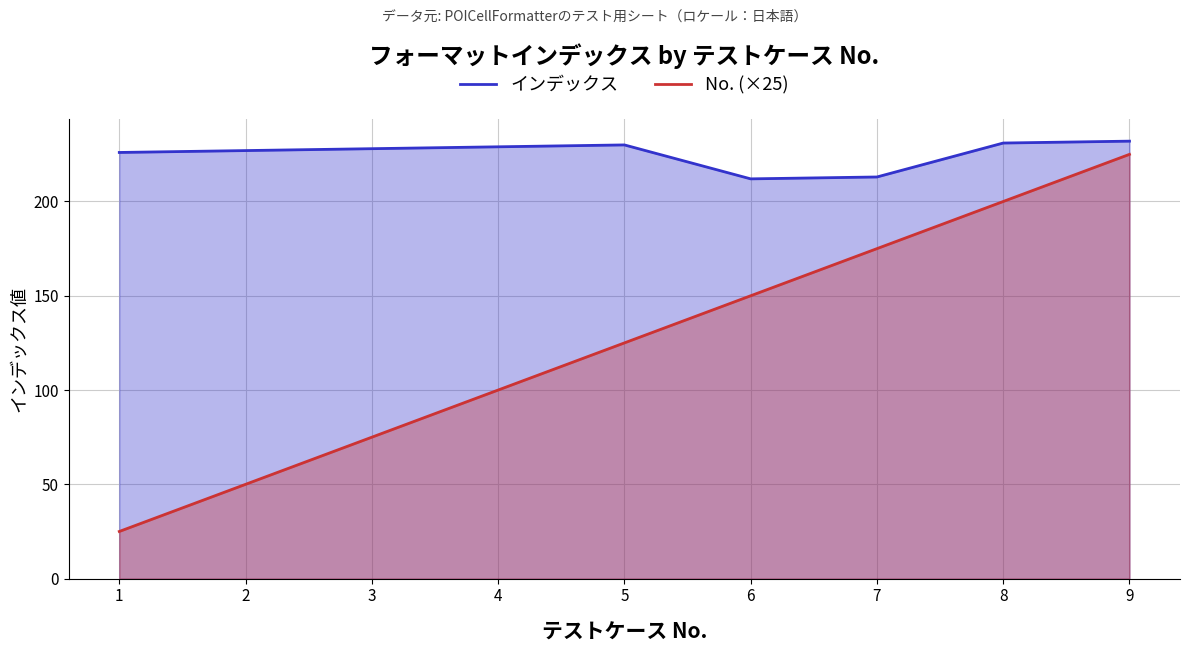

At how many categories does at least one series exceed 42?

9